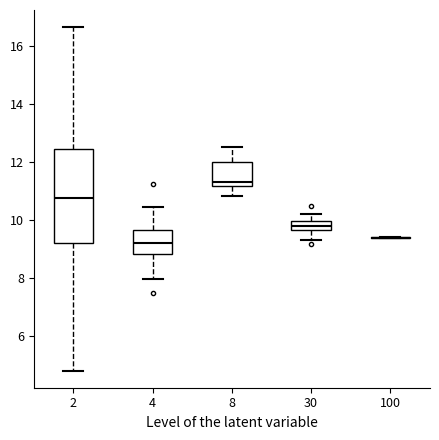

Reading left to right, read every box against the y-axis: the position of its median line, the range the box covers, and the ends of its whiskers. The values are not printed on the chart, so give them approximately, as read against the axis.

2: median 10.8, box 9.2 to 12.4, whiskers 4.8 to 16.6
4: median 9.2, box 8.8 to 9.6, whiskers 8.0 to 10.4
8: median 11.4, box 11.2 to 12.0, whiskers 10.8 to 12.6
30: median 9.8, box 9.6 to 10.0, whiskers 9.4 to 10.2
100: box collapsed to a line at 9.4, whiskers 9.4 to 9.4